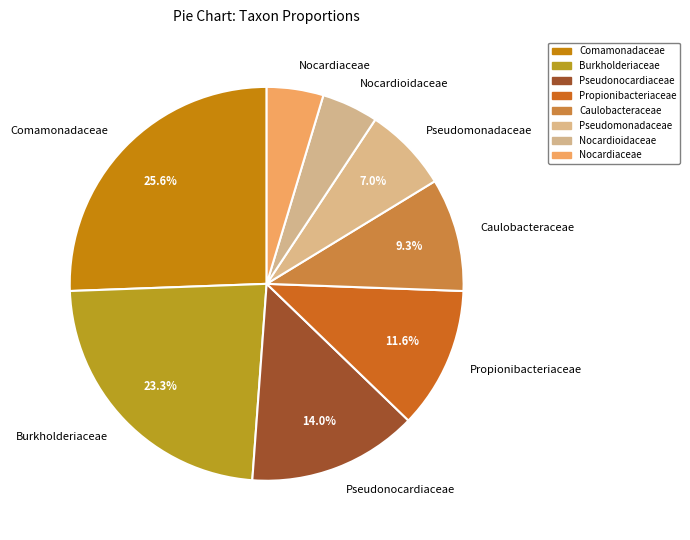

Does Pseudomonadaceae account for over 50% of the chart?

No